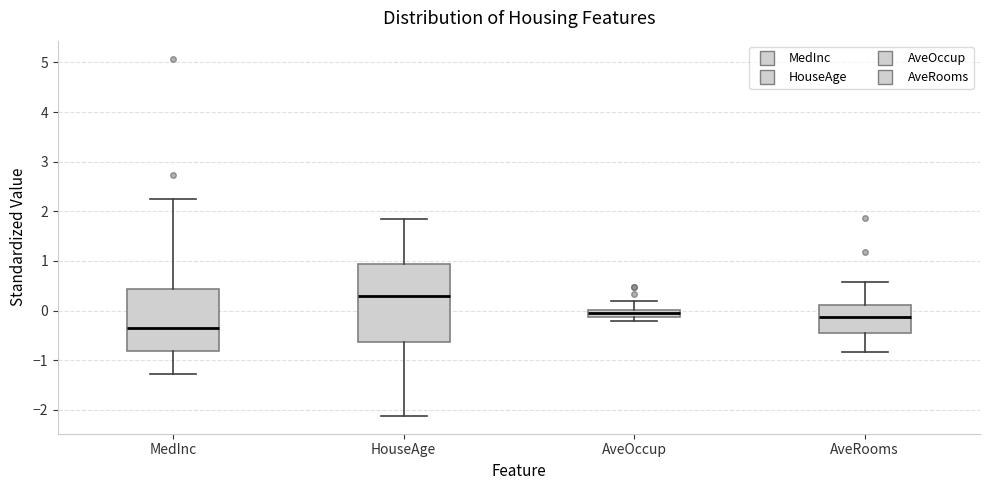

Where does the lower whisker of the box for MedInc end on the y-axis? The values are not printed on the chart, so give them approximately, as read against the axis.

-1.3